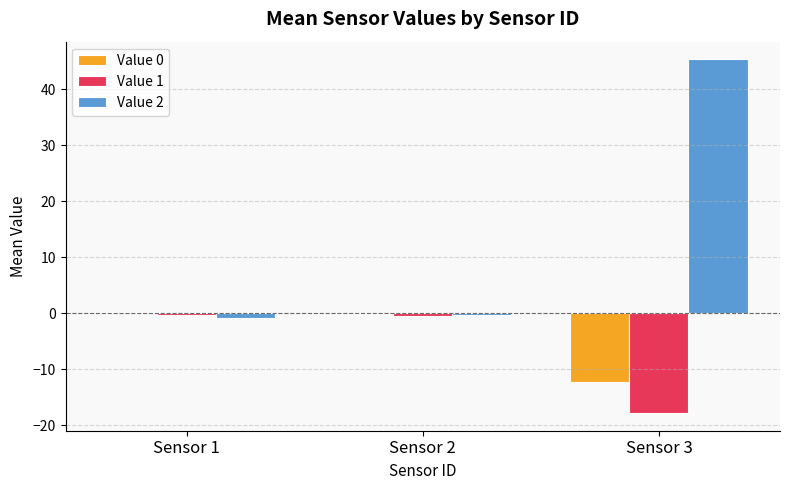

What is the total value across all series at Sensor 2?

-0.7